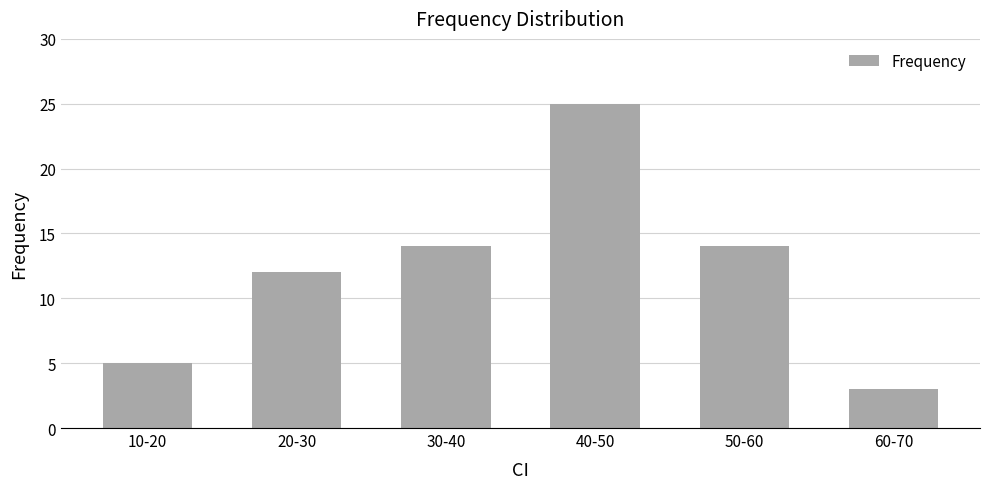

What is the change in value from 50-60 to 60-70?

-11